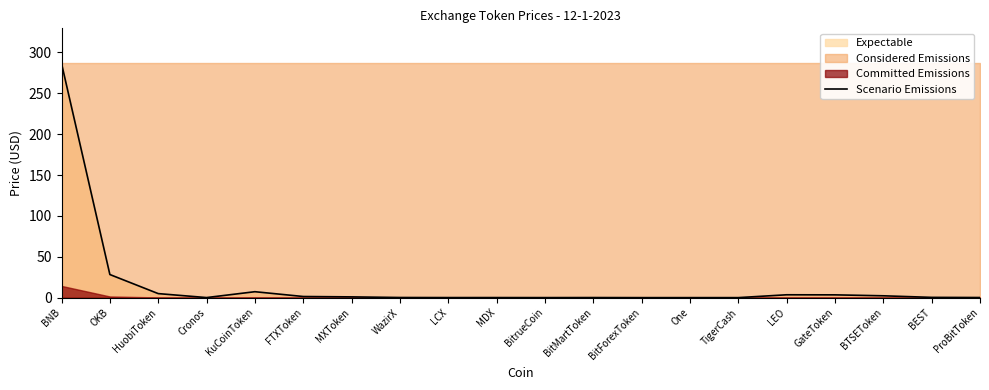

Which has a higher value, BitForexToken or ProBitToken?

ProBitToken